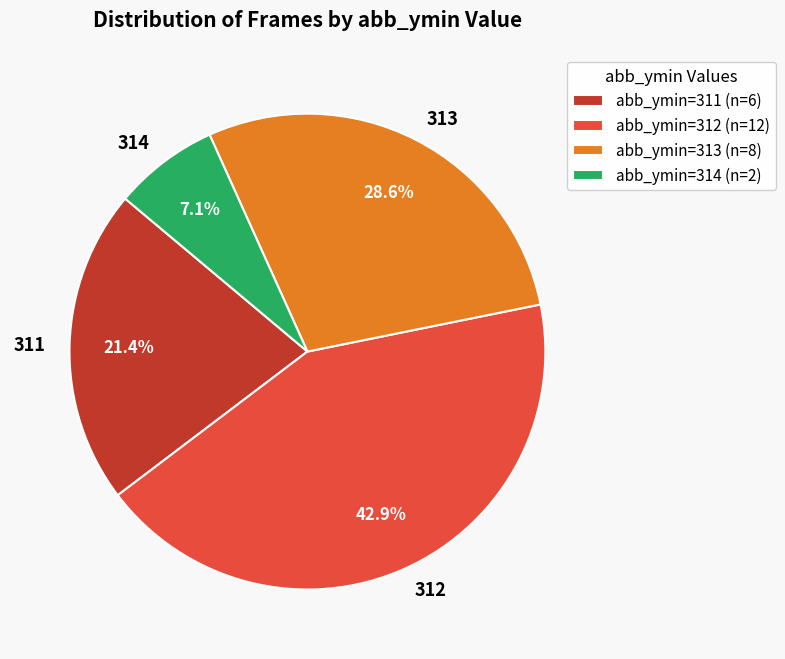

Does 311 represent more than half of the total?

No